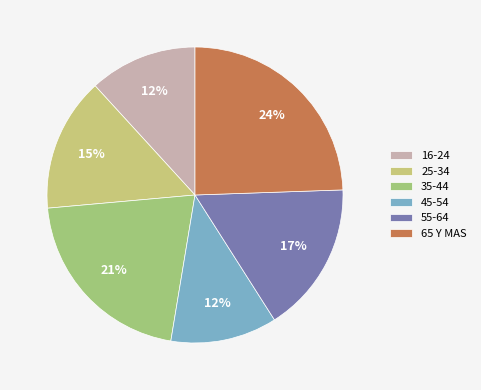

Does 35-44 account for over 50% of the chart?

No